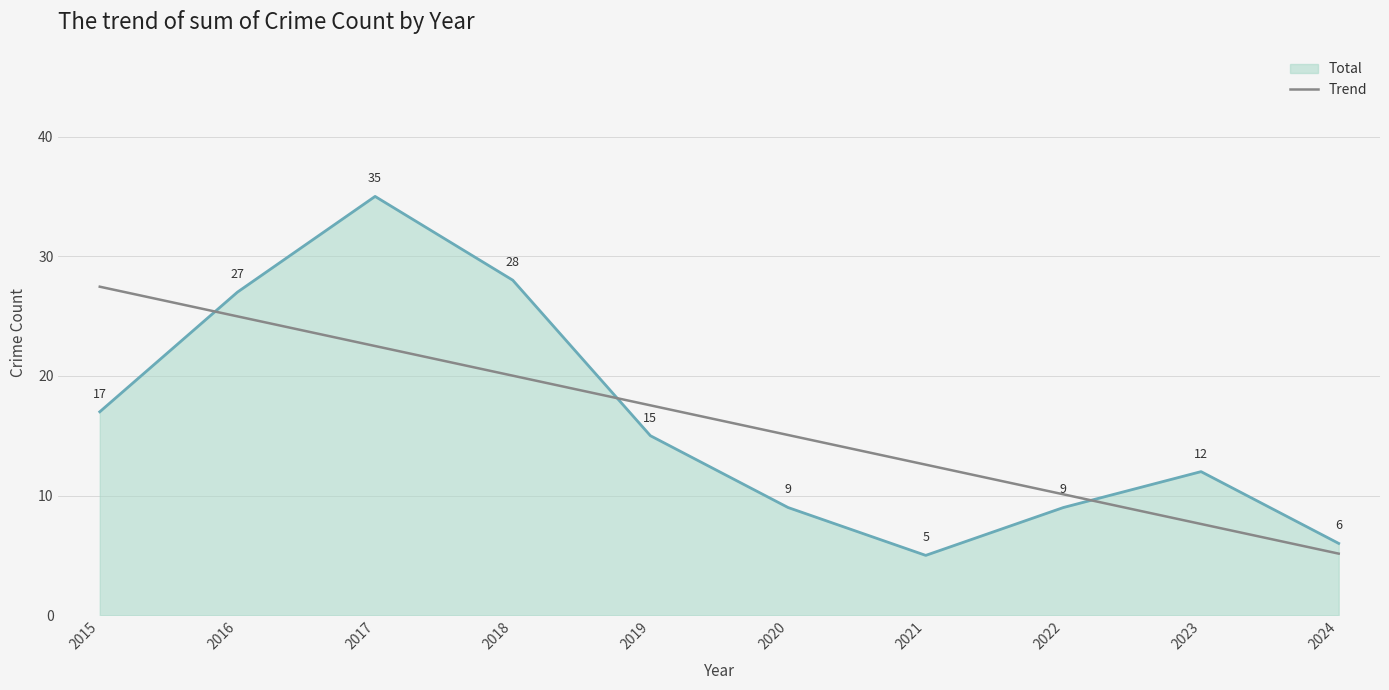

Is it true that Total equals 1.6 at 2021?

False